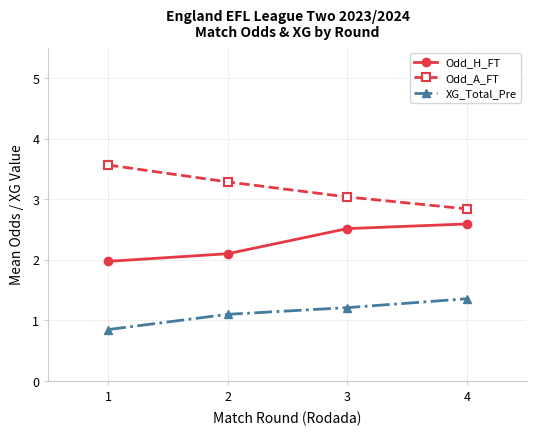

Rank the categories by XG_Total_Pre value from highest to lowest.

4, 3, 2, 1